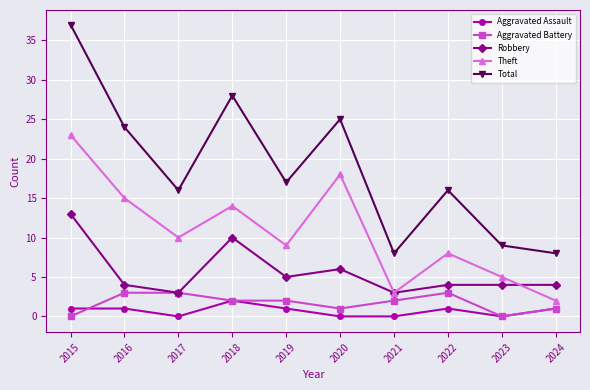

Reading left to right, transcribe all the data shown in this chart.

Aggravated Assault: 1	1	0	2	1	0	0	1	0	1
Aggravated Battery: 0	3	3	2	2	1	2	3	0	1
Robbery: 13	4	3	10	5	6	3	4	4	4
Theft: 23	15	10	14	9	18	3	8	5	2
Total: 37	24	16	28	17	25	8	16	9	8